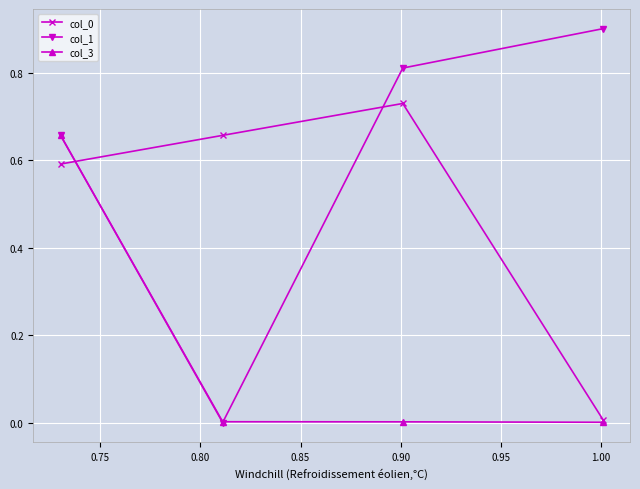

Which series has the largest total across all categories?

col_1